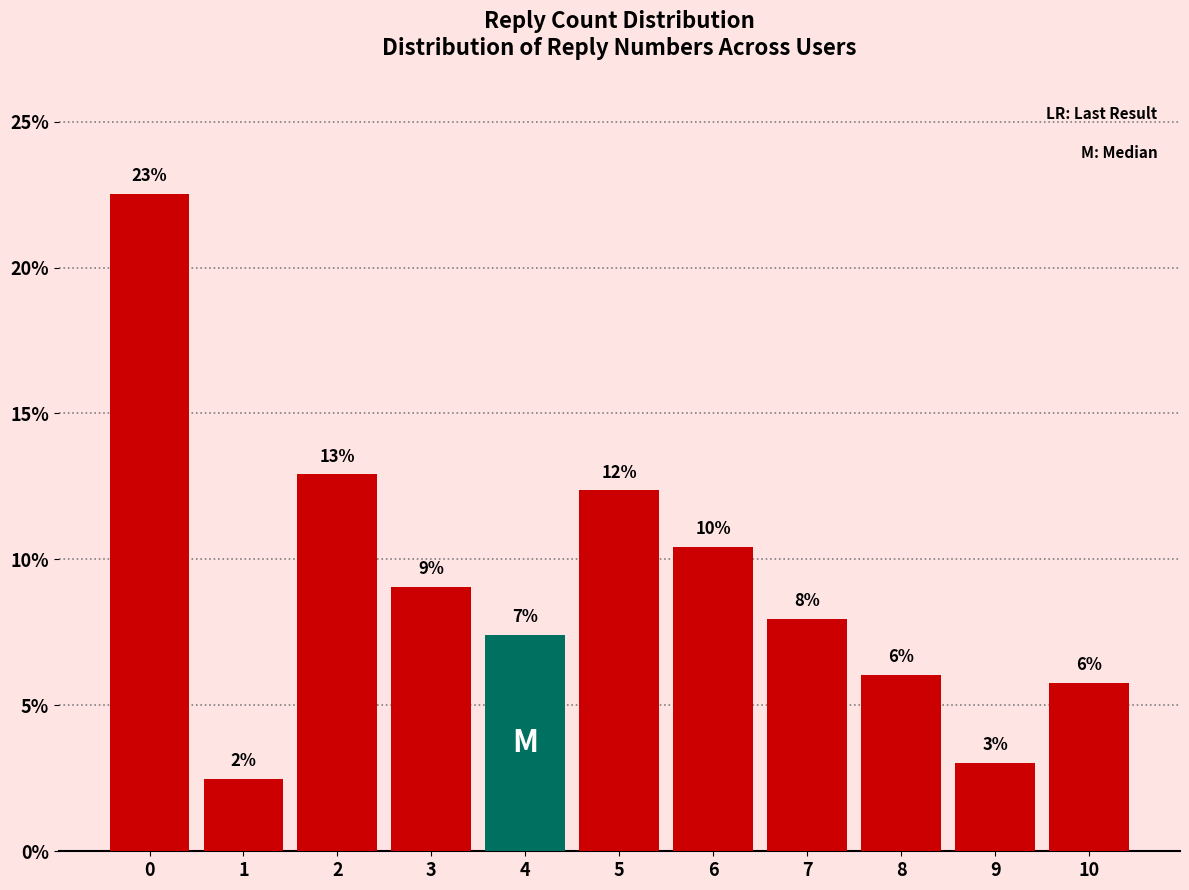

Is it true that the value at 2 is 4.0?

False